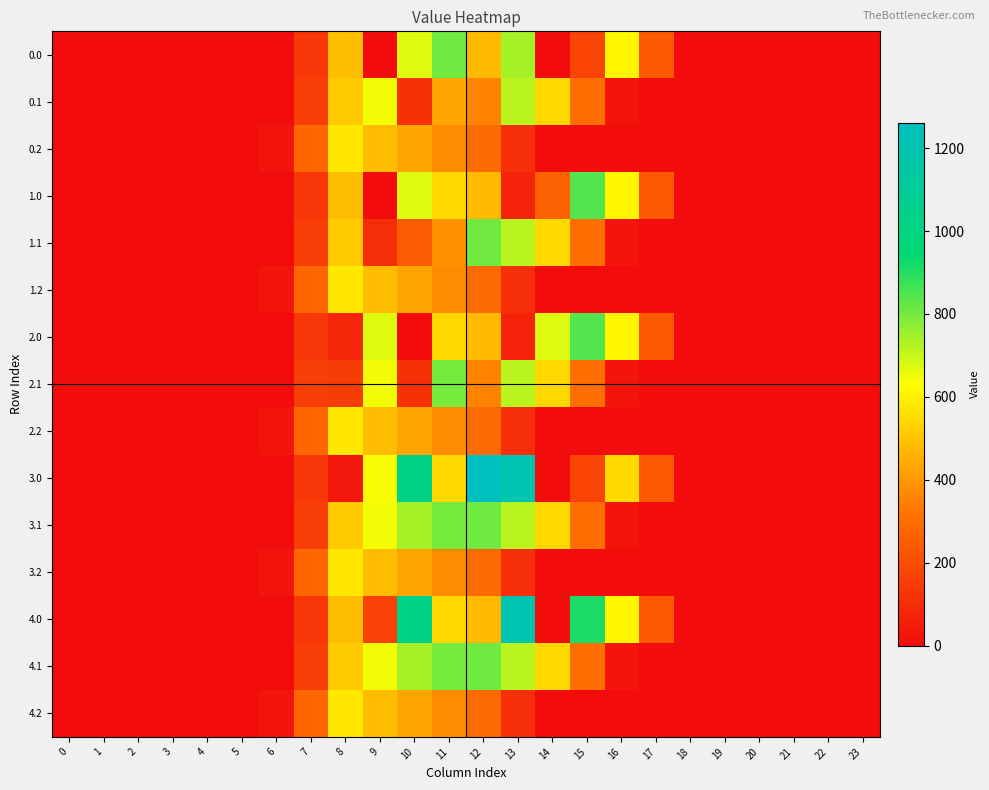

Reading left to right, what are all the values shown in this chart?

0.0: 0=0.0	1=0.0	2=0.0	3=0.0	4=0.0	5=0.0	6=0.0	7=134.3	8=489.3	9=0.0	10=672.0	11=807.3	12=477.2	13=742.2	14=0.3	15=172.8	16=613.0	17=243.5	18=0.0	19=0.0	20=0.0	21=0.0	22=0.0	23=0.0
0.1: 0=0.0	1=0.0	2=0.0	3=0.0	4=0.0	5=0.0	6=0.0	7=153.2	8=514.8	9=646.9	10=114.0	11=435.3	12=350.8	13=715.3	14=544.1	15=301.4	16=26.8	17=0.0	18=0.0	19=0.0	20=0.0	21=0.0	22=0.0	23=0.0
0.2: 0=0.0	1=0.0	2=0.0	3=0.0	4=0.0	5=0.0	6=29.3	7=276.9	8=576.6	9=480.7	10=430.5	11=374.4	12=289.5	13=107.8	14=0.0	15=0.0	16=0.0	17=0.0	18=0.0	19=0.0	20=0.0	21=0.0	22=0.0	23=0.0
1.0: 0=0.0	1=0.0	2=0.0	3=0.0	4=0.0	5=0.0	6=0.0	7=134.3	8=489.3	9=0.0	10=672.0	11=544.3	12=477.2	13=70.2	14=263.3	15=844.8	16=613.0	17=243.5	18=0.0	19=0.0	20=0.0	21=0.0	22=0.0	23=0.0
1.1: 0=0.0	1=0.0	2=0.0	3=0.0	4=0.0	5=0.0	6=0.0	7=153.2	8=514.8	9=104.8	10=250.6	11=384.7	12=806.9	13=715.3	14=544.1	15=301.4	16=26.8	17=0.0	18=0.0	19=0.0	20=0.0	21=0.0	22=0.0	23=0.0
1.2: 0=0.0	1=0.0	2=0.0	3=0.0	4=0.0	5=0.0	6=29.3	7=276.9	8=576.6	9=480.7	10=430.5	11=374.4	12=289.5	13=107.8	14=0.0	15=0.0	16=0.0	17=0.0	18=0.0	19=0.0	20=0.0	21=0.0	22=0.0	23=0.0
2.0: 0=0.0	1=0.0	2=0.0	3=0.0	4=0.0	5=0.0	6=0.0	7=134.3	8=80.3	9=672.0	10=0.0	11=544.3	12=477.2	13=70.2	14=672.3	15=844.8	16=613.0	17=243.5	18=0.0	19=0.0	20=0.0	21=0.0	22=0.0	23=0.0
2.1: 0=0.0	1=0.0	2=0.0	3=0.0	4=0.0	5=0.0	6=0.0	7=153.2	8=149.9	9=646.9	10=114.0	11=800.2	12=350.8	13=715.3	14=544.1	15=301.4	16=26.8	17=0.0	18=0.0	19=0.0	20=0.0	21=0.0	22=0.0	23=0.0
2.2: 0=0.0	1=0.0	2=0.0	3=0.0	4=0.0	5=0.0	6=29.3	7=276.9	8=576.6	9=480.7	10=430.5	11=374.4	12=289.5	13=107.8	14=0.0	15=0.0	16=0.0	17=0.0	18=0.0	19=0.0	20=0.0	21=0.0	22=0.0	23=0.0
3.0: 0=0.0	1=0.0	2=0.0	3=0.0	4=0.0	5=0.0	6=0.0	7=134.3	8=35.0	9=640.1	10=1023.2	11=544.3	12=1261.6	13=1199.2	14=0.3	15=172.8	16=545.4	17=243.5	18=0.0	19=0.0	20=0.0	21=0.0	22=0.0	23=0.0
3.1: 0=0.0	1=0.0	2=0.0	3=0.0	4=0.0	5=0.0	6=0.0	7=153.2	8=514.8	9=646.9	10=742.1	11=800.2	12=806.9	13=715.3	14=542.8	15=301.4	16=26.8	17=0.0	18=0.0	19=0.0	20=0.0	21=0.0	22=0.0	23=0.0
3.2: 0=0.0	1=0.0	2=0.0	3=0.0	4=0.0	5=0.0	6=29.3	7=276.9	8=576.6	9=480.7	10=430.5	11=374.4	12=289.5	13=107.8	14=0.0	15=0.0	16=0.0	17=0.0	18=0.0	19=0.0	20=0.0	21=0.0	22=0.0	23=0.0
4.0: 0=0.0	1=0.0	2=0.0	3=0.0	4=0.0	5=0.0	6=0.0	7=134.3	8=489.3	9=163.6	10=1023.2	11=544.3	12=477.2	13=1199.2	14=0.3	15=911.8	16=613.0	17=243.5	18=0.0	19=0.0	20=0.0	21=0.0	22=0.0	23=0.0
4.1: 0=0.0	1=0.0	2=0.0	3=0.0	4=0.0	5=0.0	6=0.0	7=153.2	8=513.5	9=646.9	10=742.1	11=800.2	12=806.9	13=715.3	14=544.1	15=301.4	16=26.8	17=0.0	18=0.0	19=0.0	20=0.0	21=0.0	22=0.0	23=0.0
4.2: 0=0.0	1=0.0	2=0.0	3=0.0	4=0.0	5=0.0	6=29.3	7=276.9	8=576.6	9=480.7	10=430.5	11=374.4	12=289.5	13=107.8	14=0.0	15=0.0	16=0.0	17=0.0	18=0.0	19=0.0	20=0.0	21=0.0	22=0.0	23=0.0